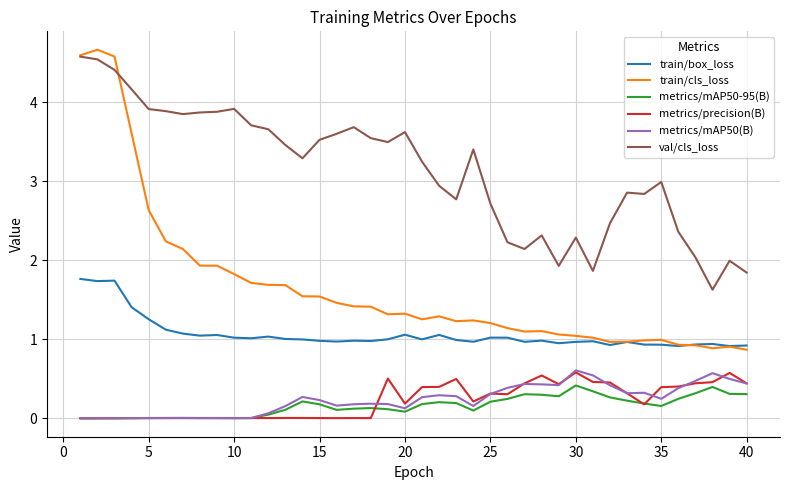

True or false: train/cls_loss and metrics/mAP50(B) cross at least once.

False